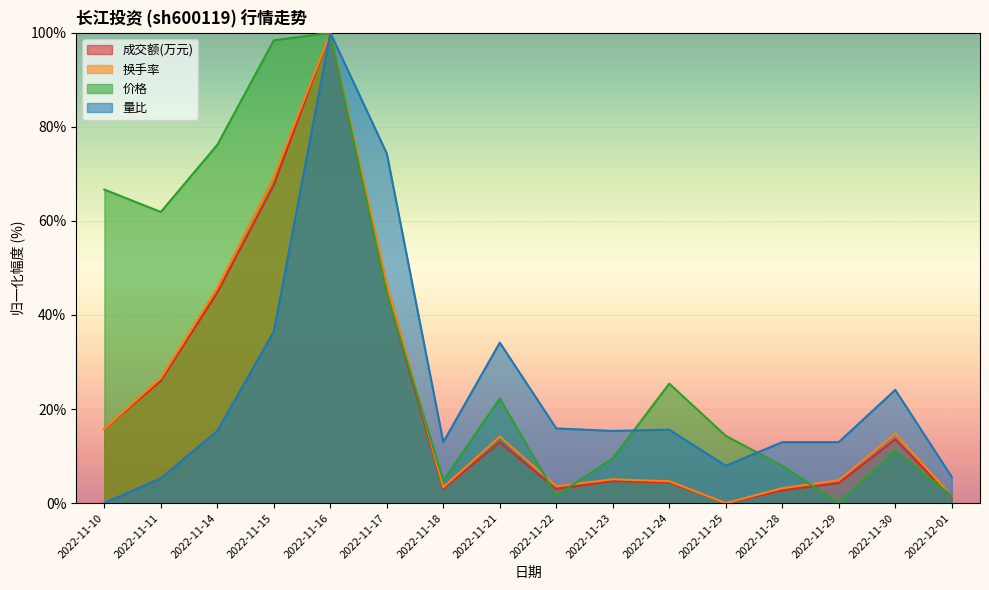

Is the value of 价格 at 2022-11-25 greater than the value of 量比 at 2022-11-16?

No